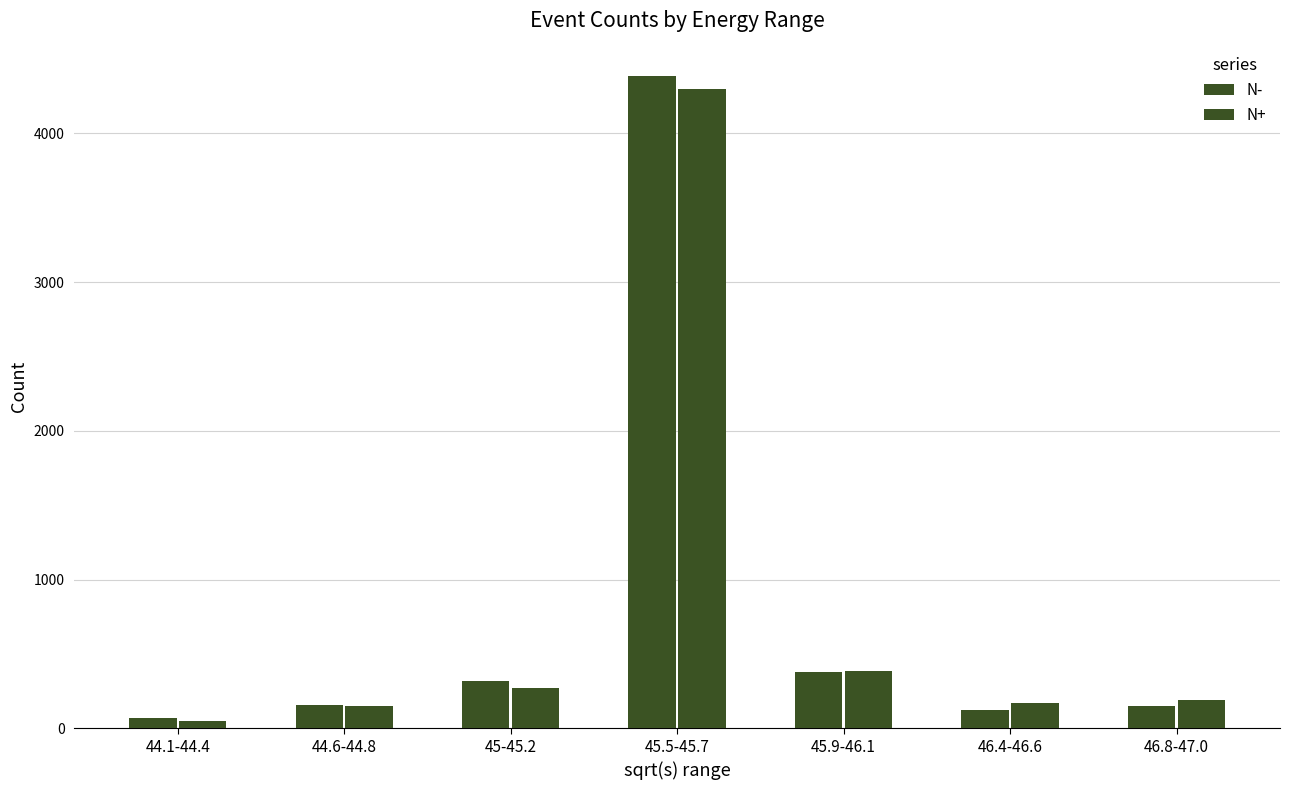

What is the average value of the N- series?

797